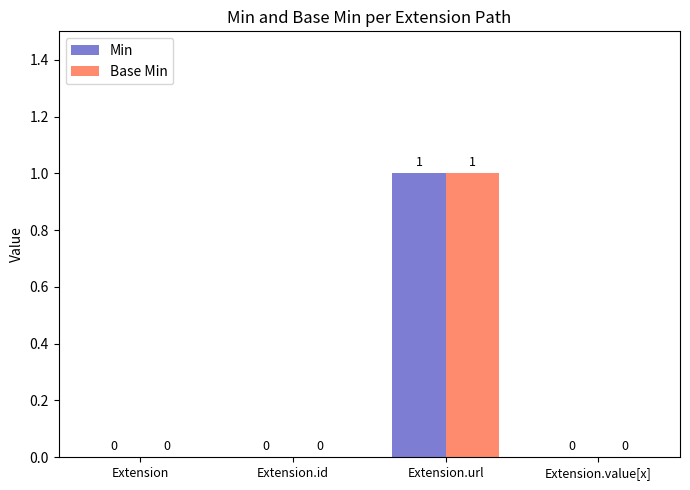

Reading left to right, transcribe all the data shown in this chart.

Min: Extension=0	Extension.id=0	Extension.url=1	Extension.value[x]=0
Base Min: Extension=0	Extension.id=0	Extension.url=1	Extension.value[x]=0